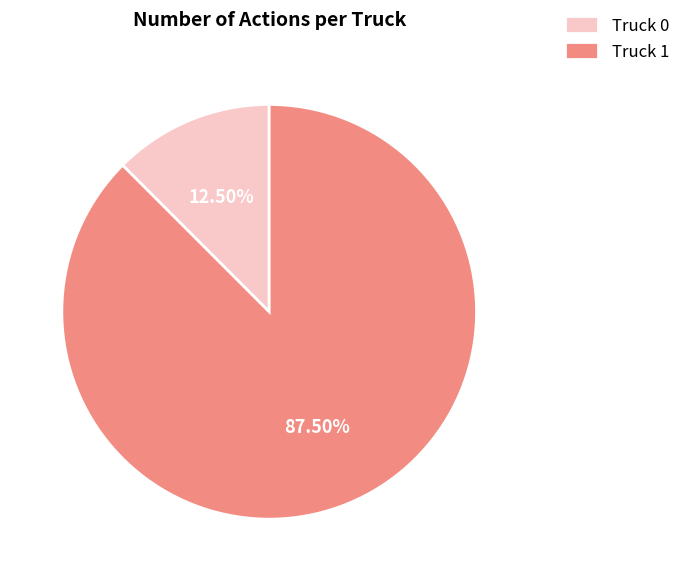

Does any single category account for the majority?

Yes